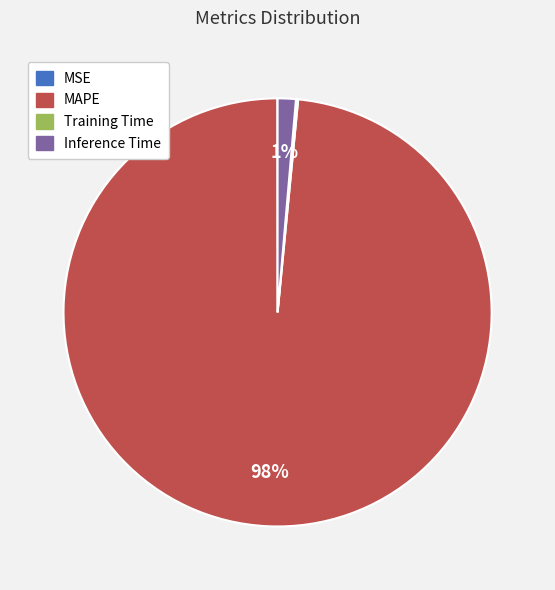

To the nearest percent, what is the average slice percentage?

25%